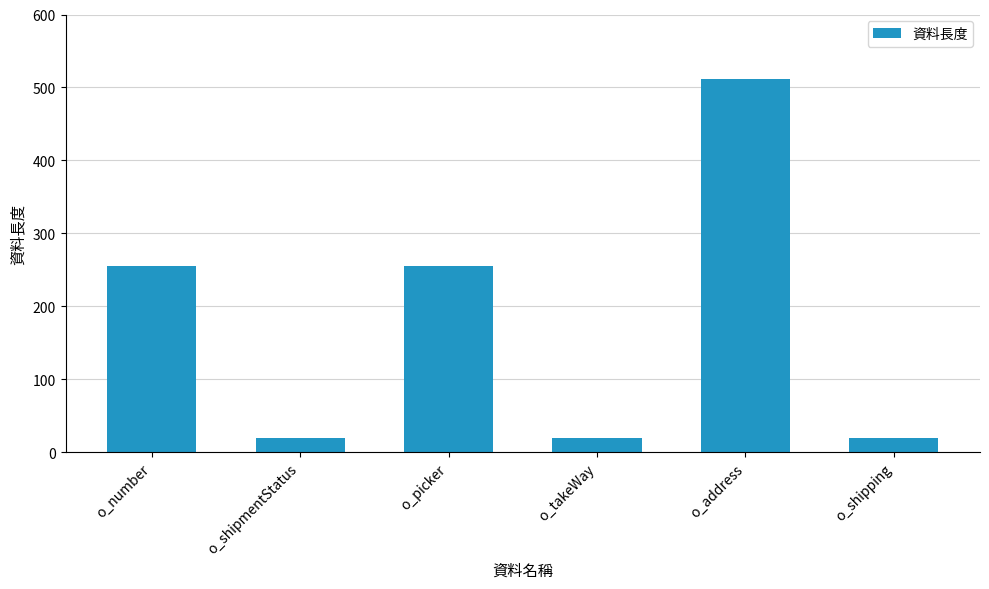

Reading left to right, list all the values displayed in this chart.

255	20	255	20	512	20